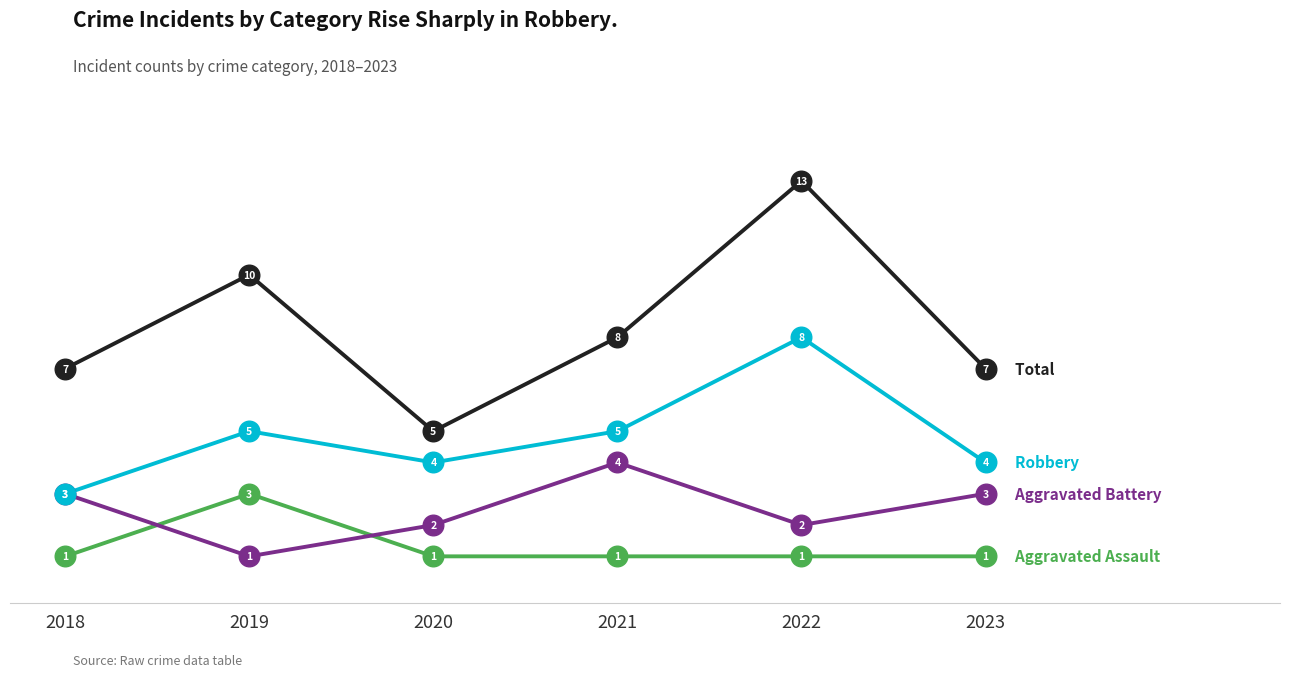

What is the difference between the highest and lowest values at 2020?

4